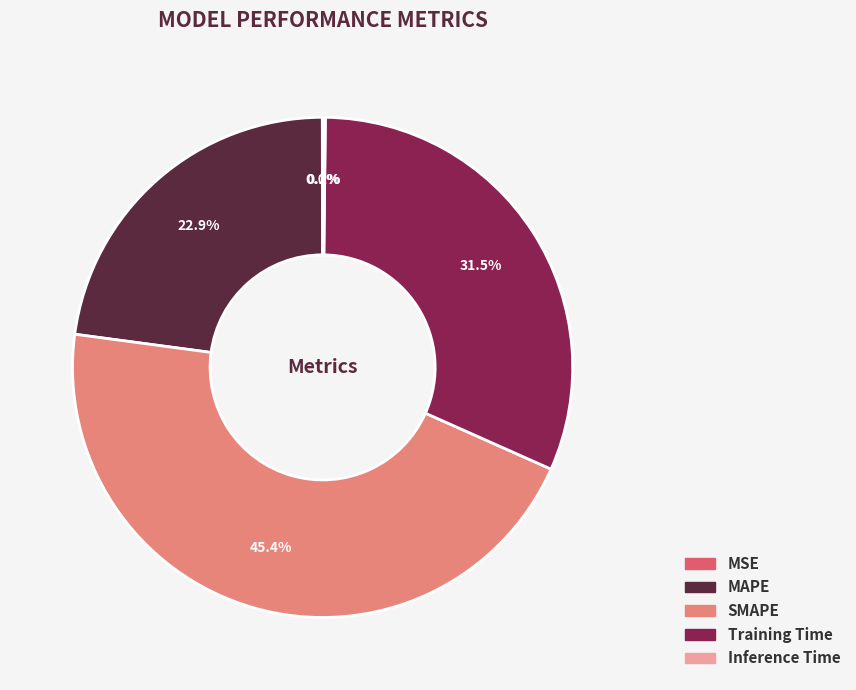

How much of the chart is everything except Training Time?

68.5%